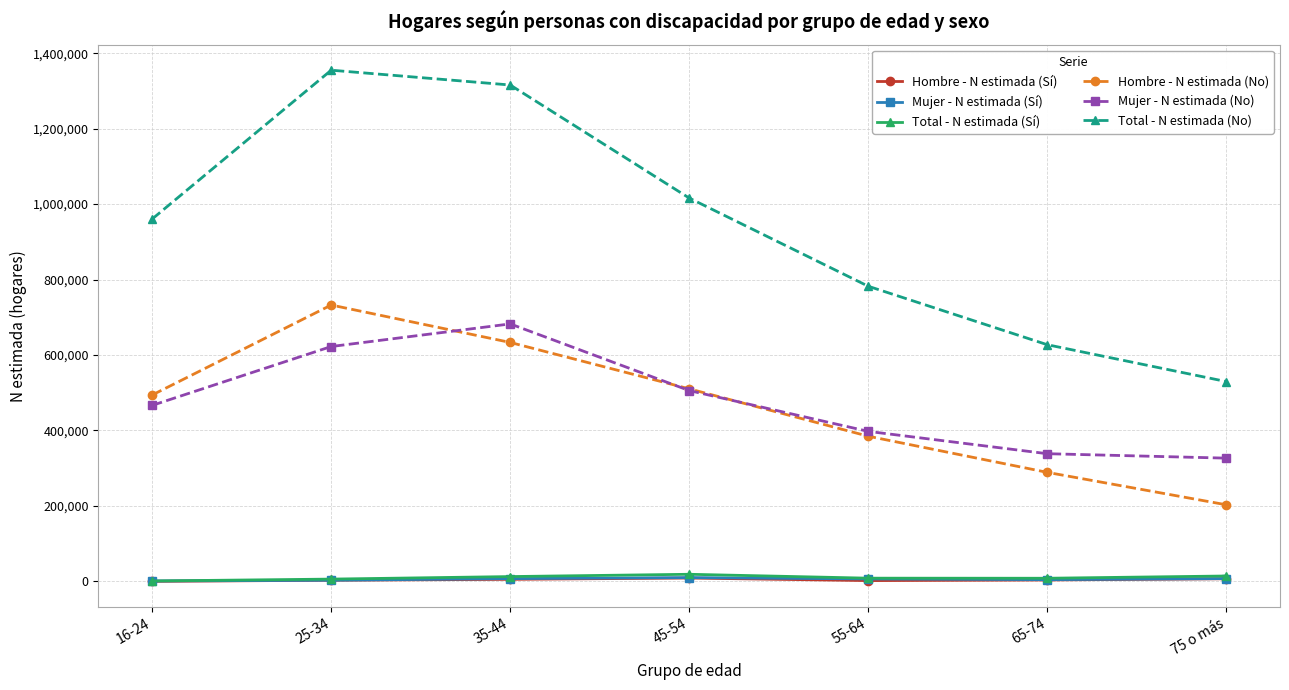

True or false: Mujer - N estimada (No) and Hombre - N estimada (Sí) cross at least once.

False